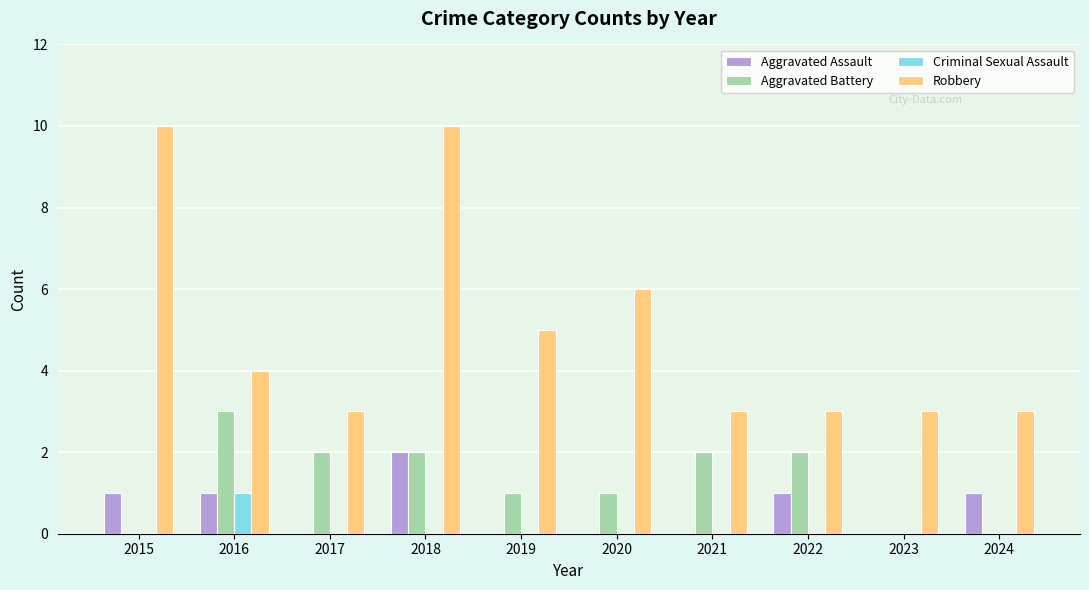

Between 2015 and 2020, which series saw the biggest shift?

Robbery